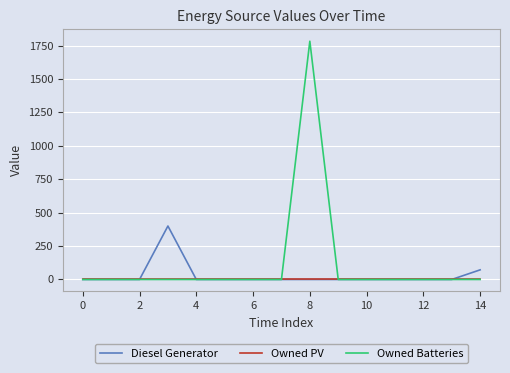

Which series has the widest spread of values?

Owned Batteries